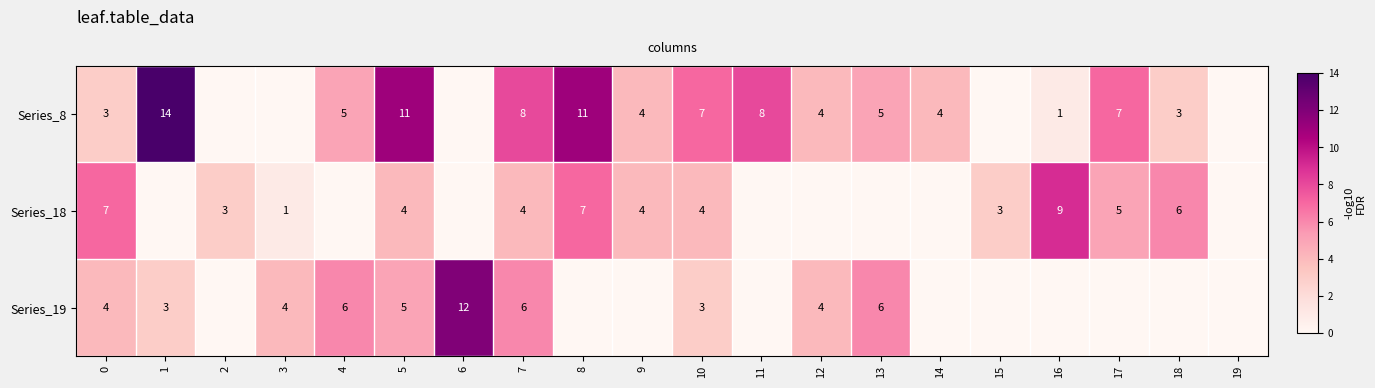

Which series has the largest total across all categories?

row_0